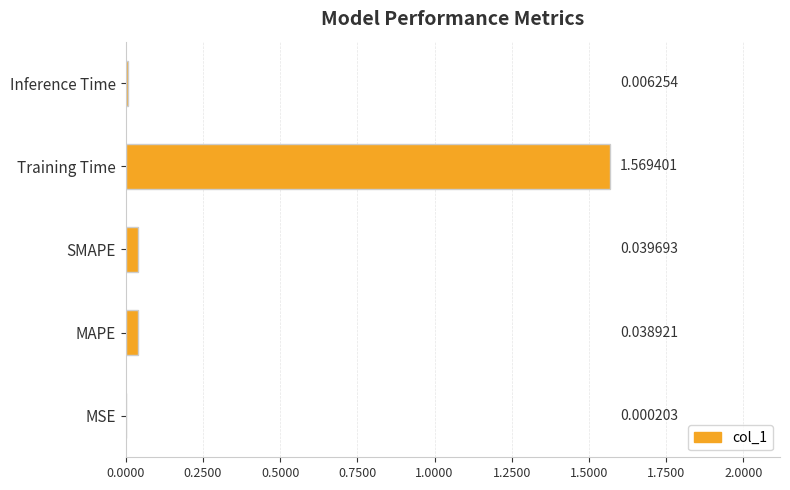

Which category has the highest value across all series?

Training Time